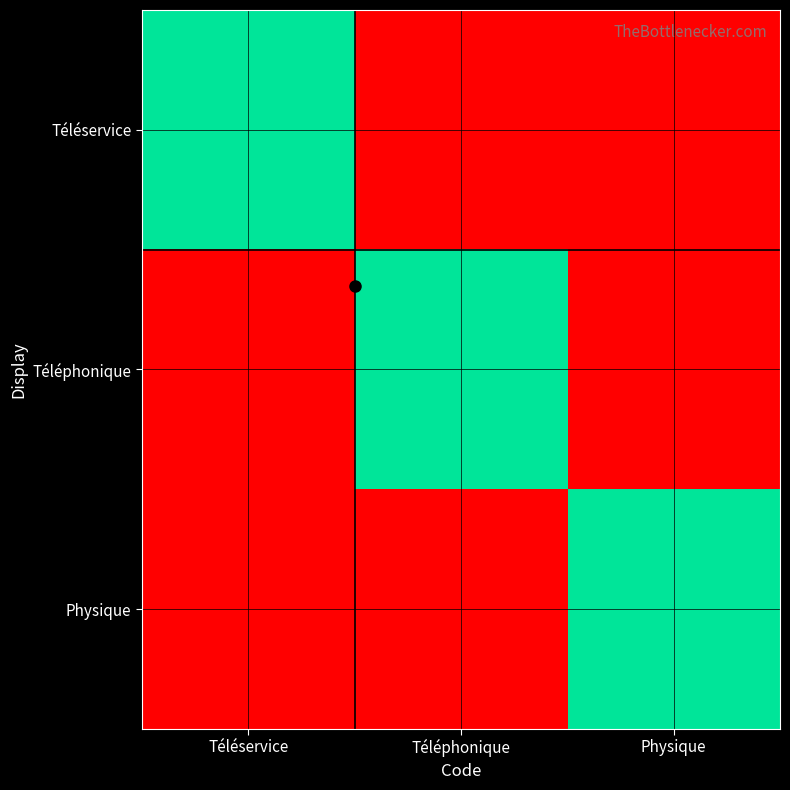

Which has a higher value, Téléphonique or Physique?

Téléphonique